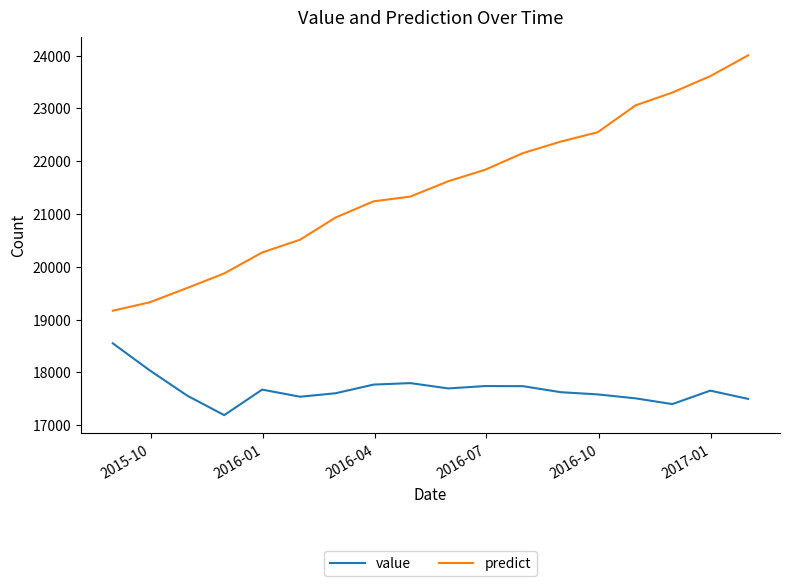

Which series has the largest range (max minus min)?

predict